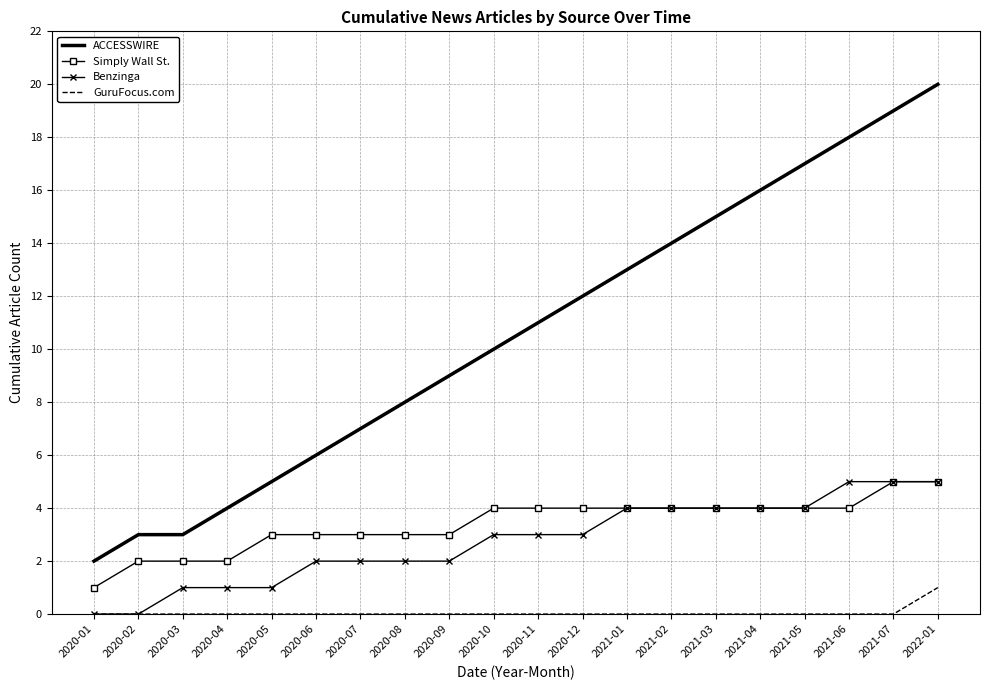

At which label does ACCESSWIRE reach its peak?

2022-01